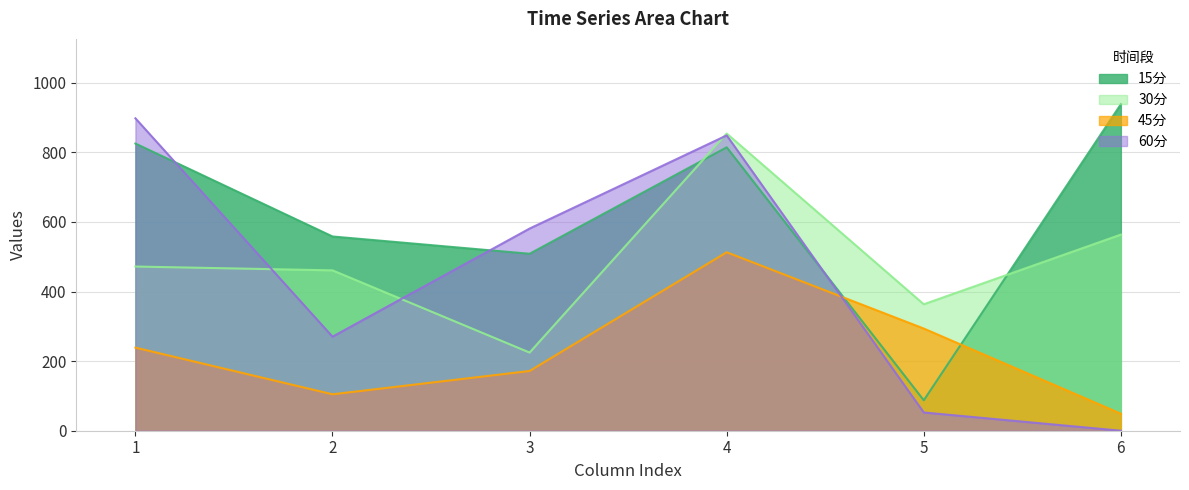

At how many categories does at least one series exceed 295?

6